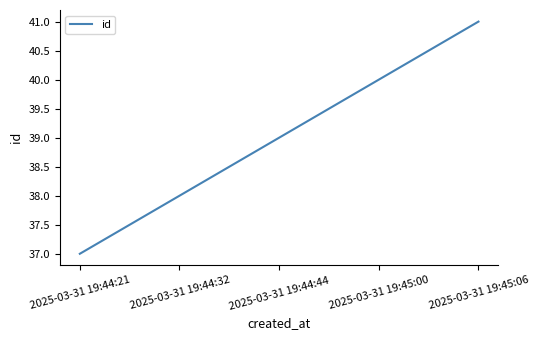

List the labels in order of value, largest first.

2025-03-31 19:45:06, 2025-03-31 19:45:00, 2025-03-31 19:44:44, 2025-03-31 19:44:32, 2025-03-31 19:44:21